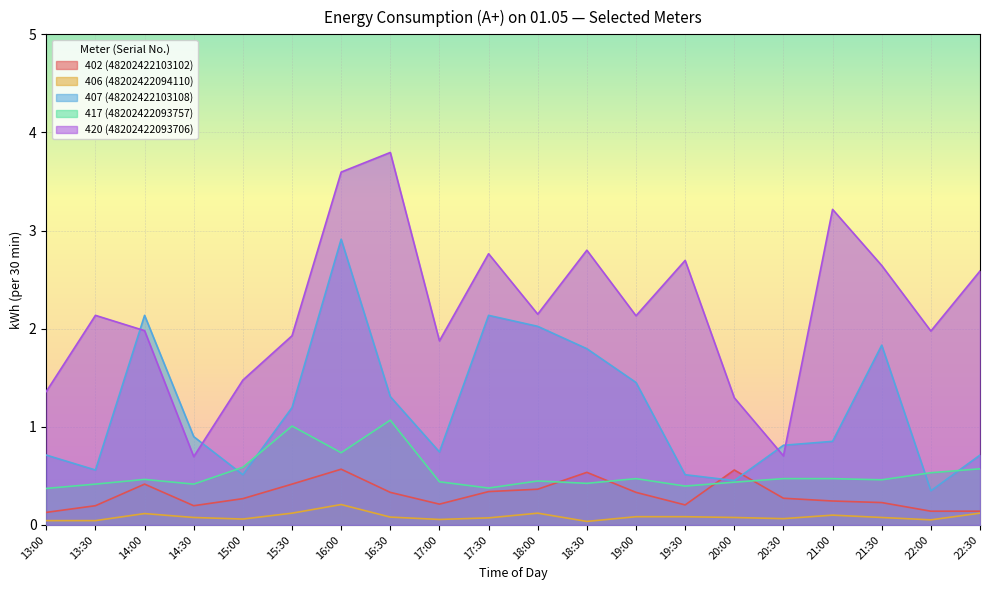

At which category does 402 (48202422103102) reach its first local peak?

14:00